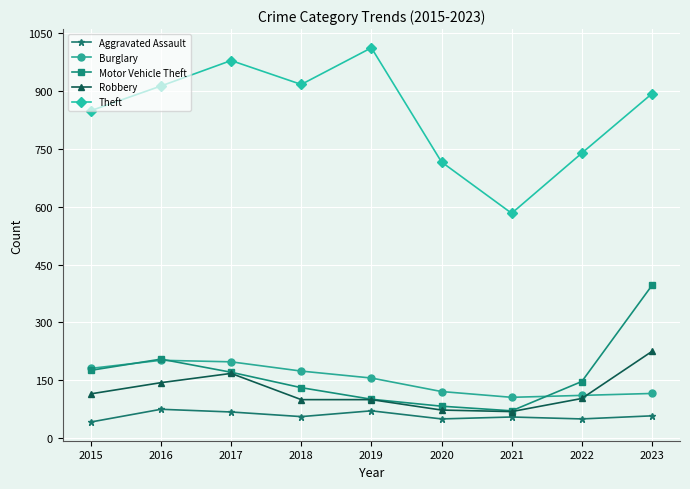

What is the difference between the highest and lowest values at 2021?

528